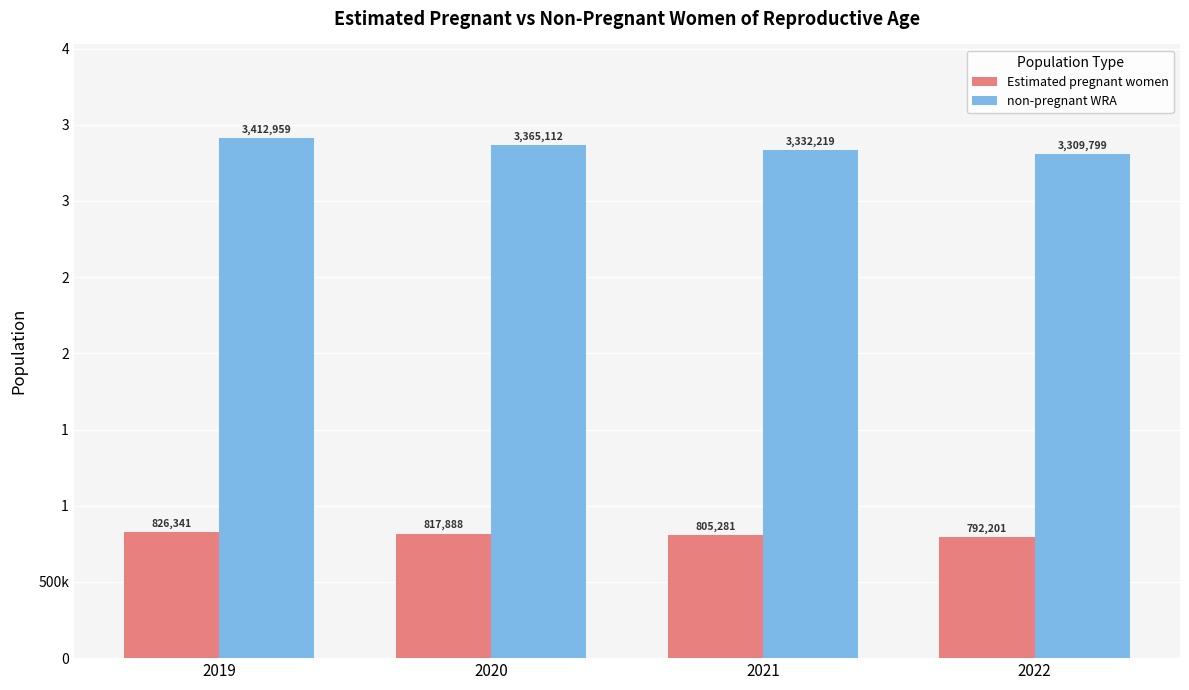

What are all the series names shown in the legend?

Estimated pregnant women, non-pregnant WRA